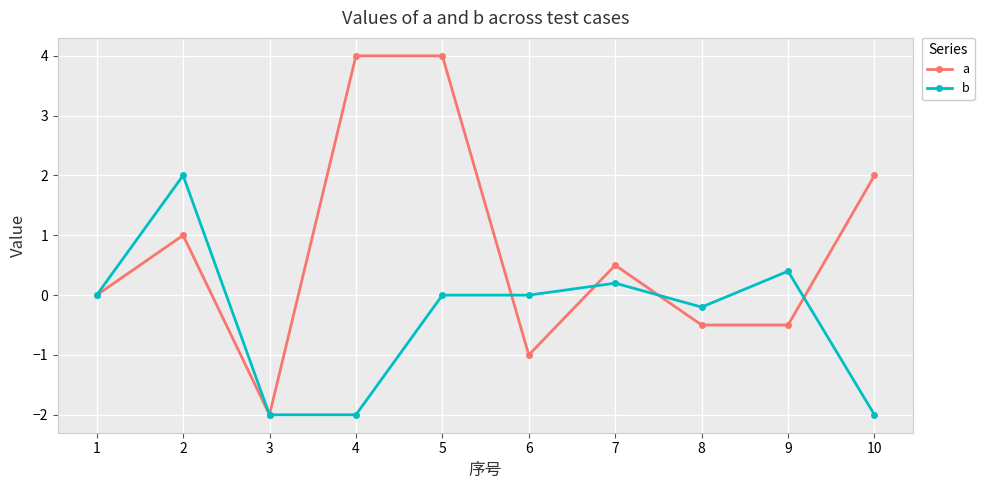

How many distinct data groups are displayed?

2